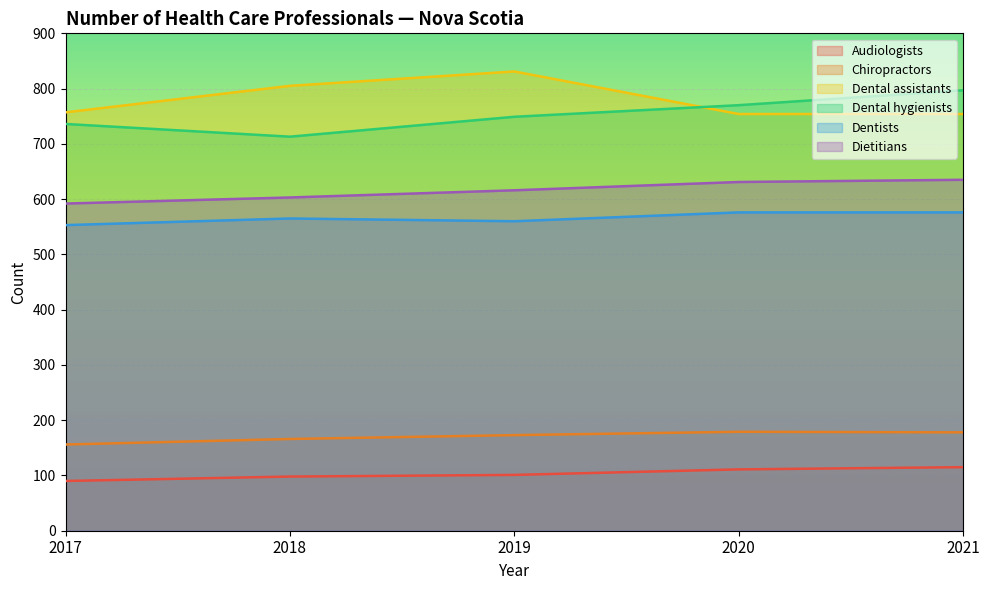

What is the average value of the Dental hygienists series?

753